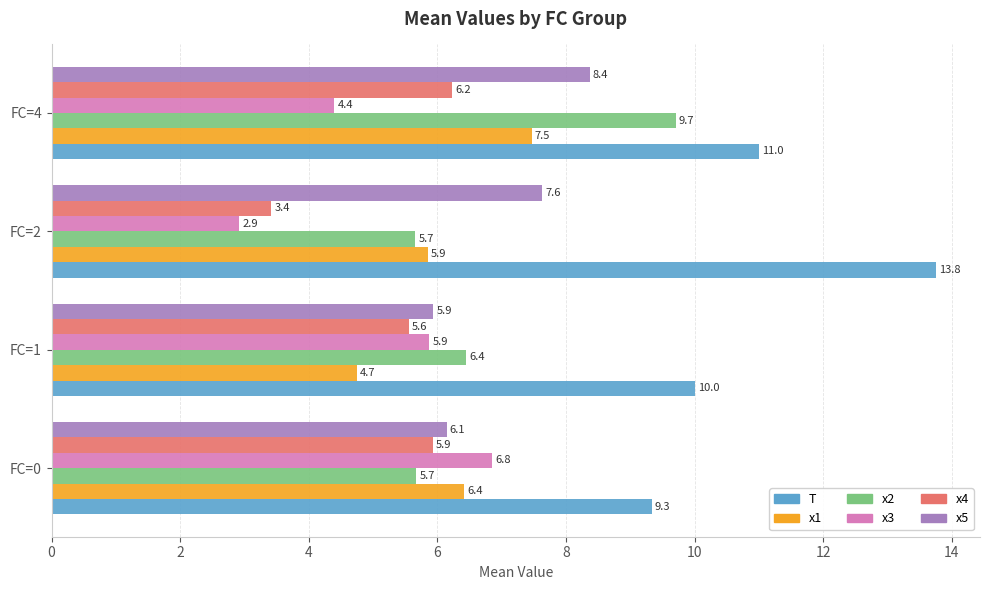

At which label is x4 closest to 4?

FC=2